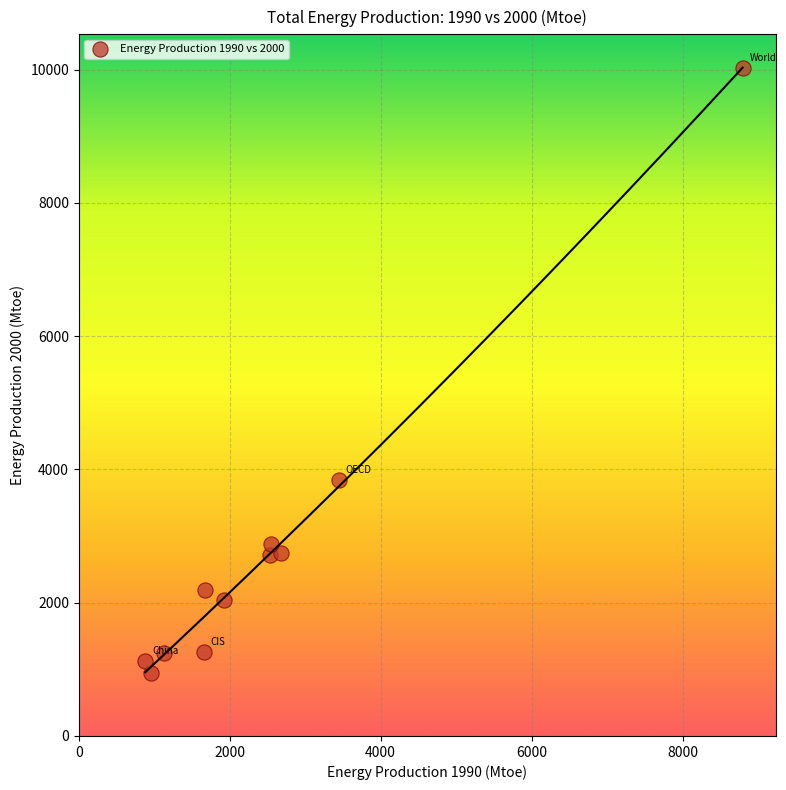

What Y value in the scatter plot is closest to 5486?

3840.0